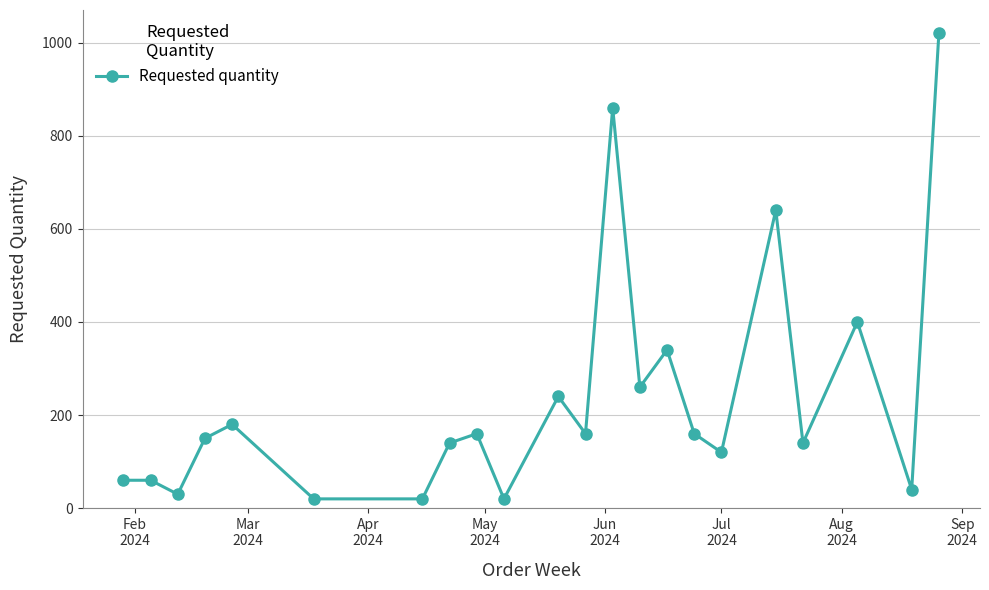

True or false: there are more than 0 points higher than both neighbors.

True